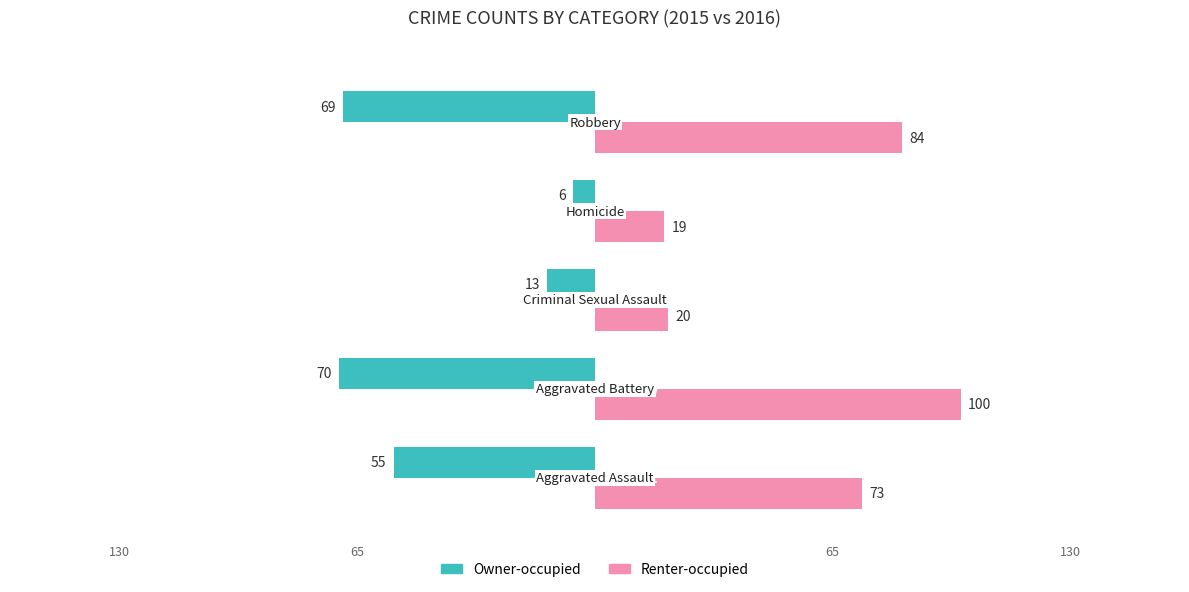

Reading left to right, extract all data points from this chart.

Owner-occupied: -55	-70	-13	-6	-69
Renter-occupied: 73	100	20	19	84